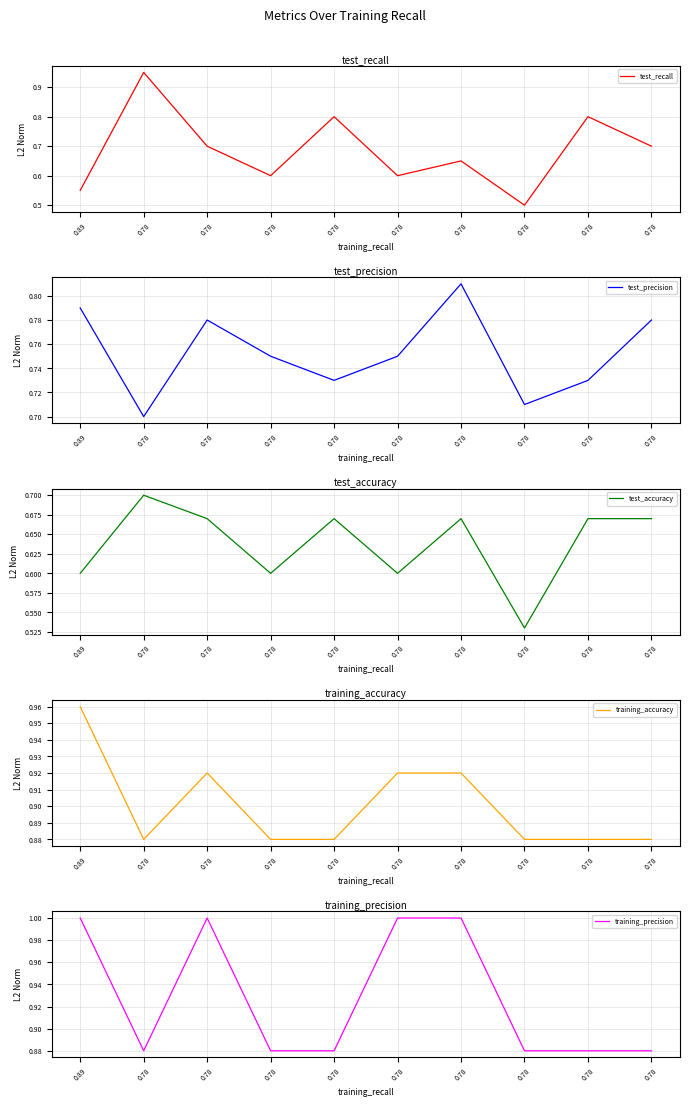

In test_precision, how many points are higher than both neighbors (excluding endpoints)?

2